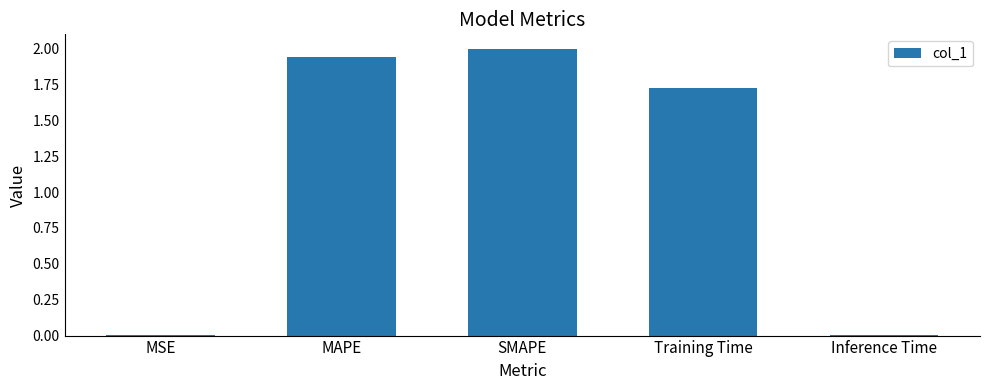

What is the maximum value shown in the chart?

2.0